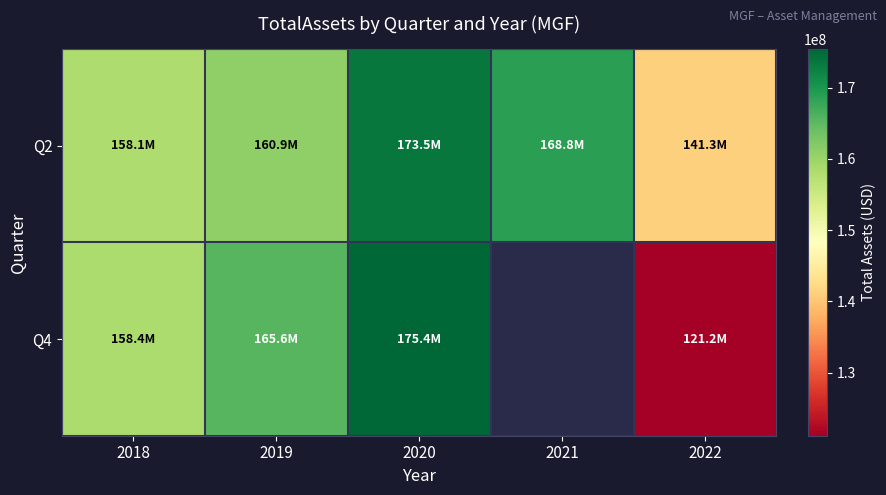

Between 2019 and 2020, which series saw the biggest shift?

Q2